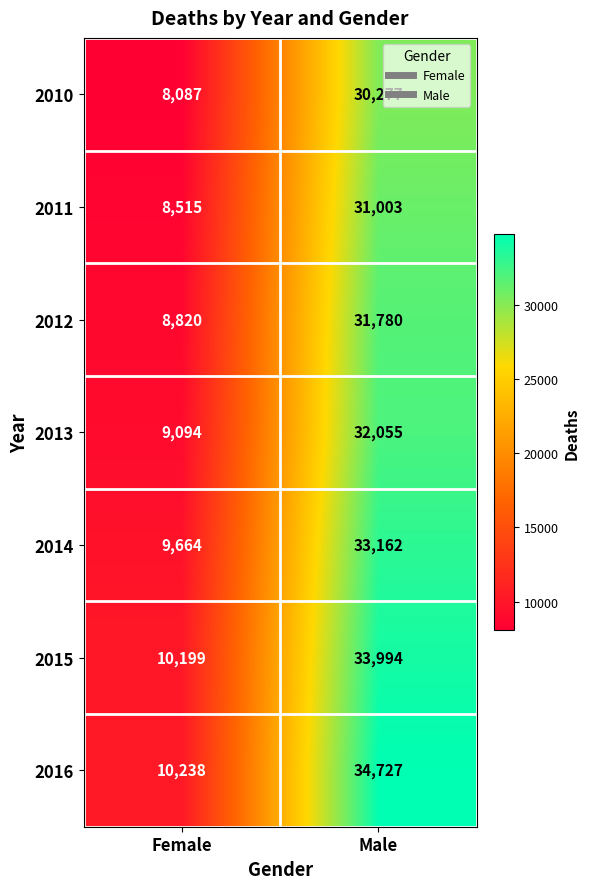

What is the sum of the 2015 values at Male and Female?

44193